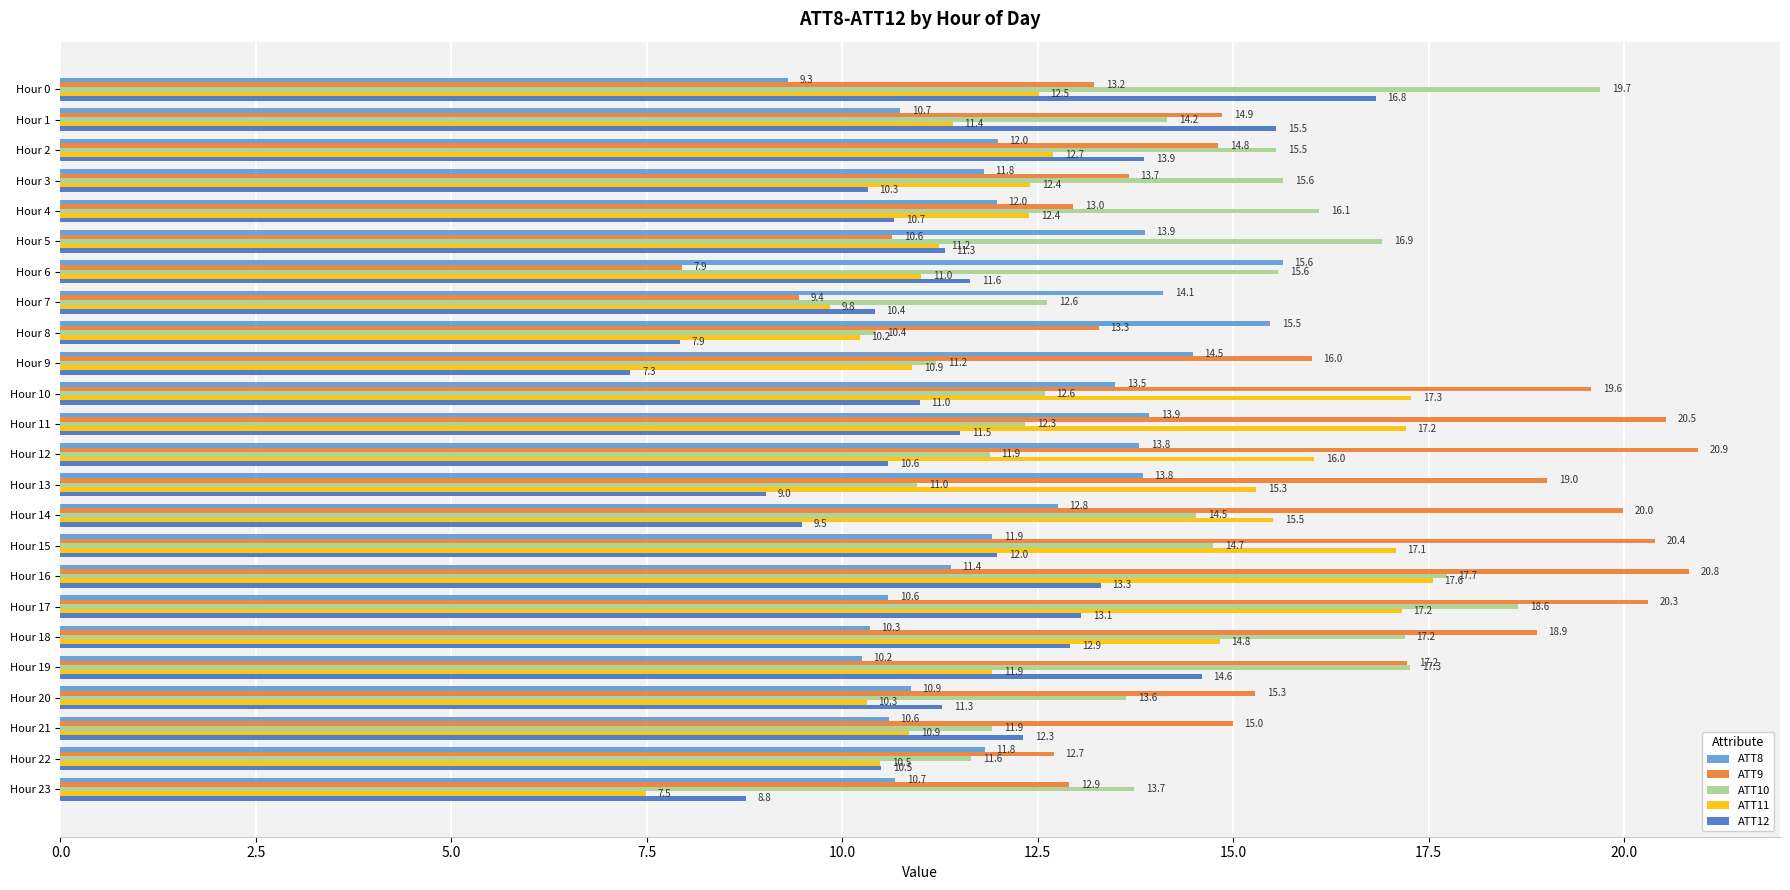

The value of ATT11 at Hour 9 is 10.9. True or false?

True